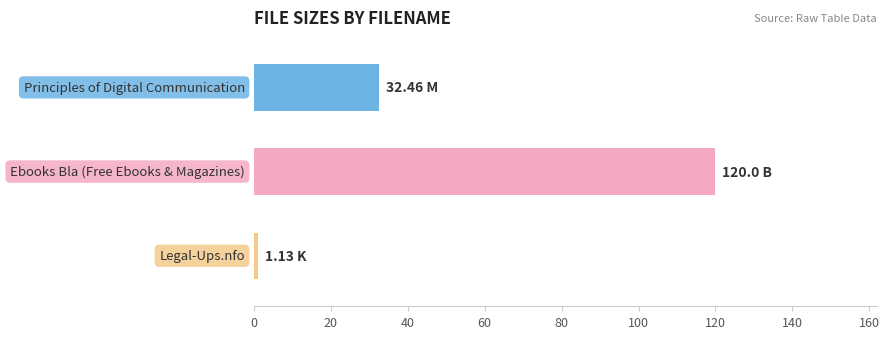

What is the difference between the second highest and minimum values?

31.3